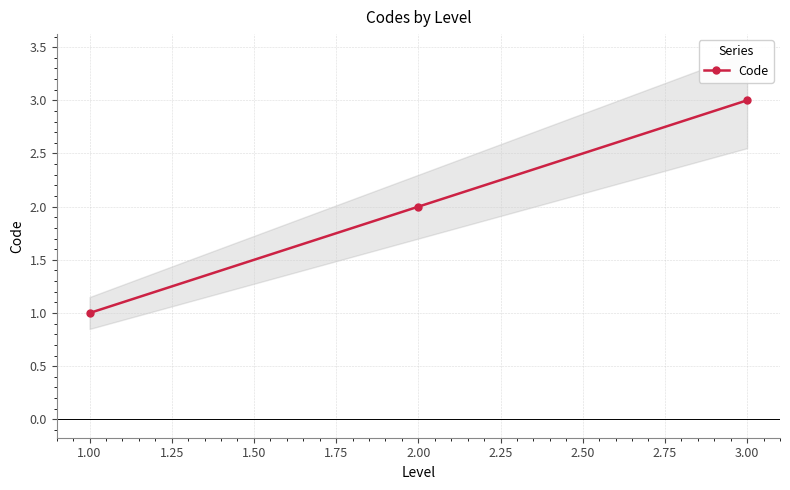

At which label does Code reach its peak?

3.00